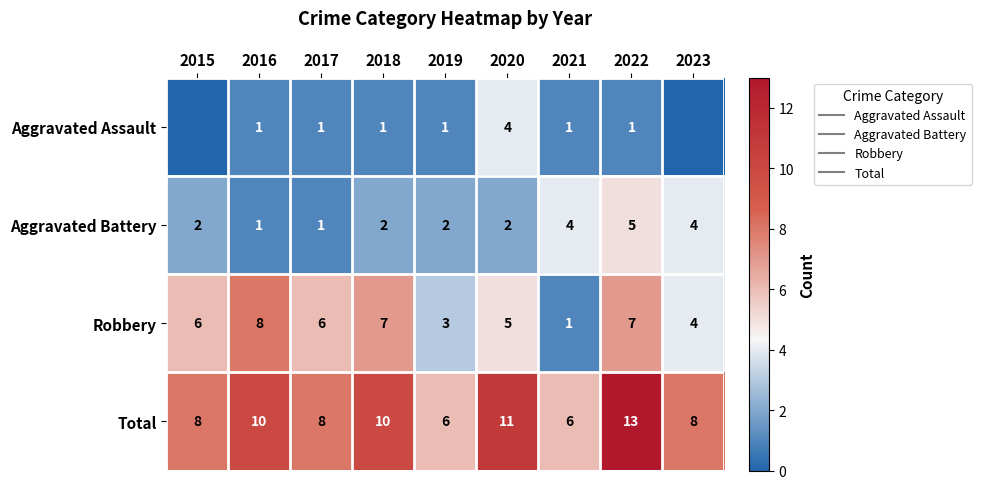

Which series has the largest range (max minus min)?

Robbery